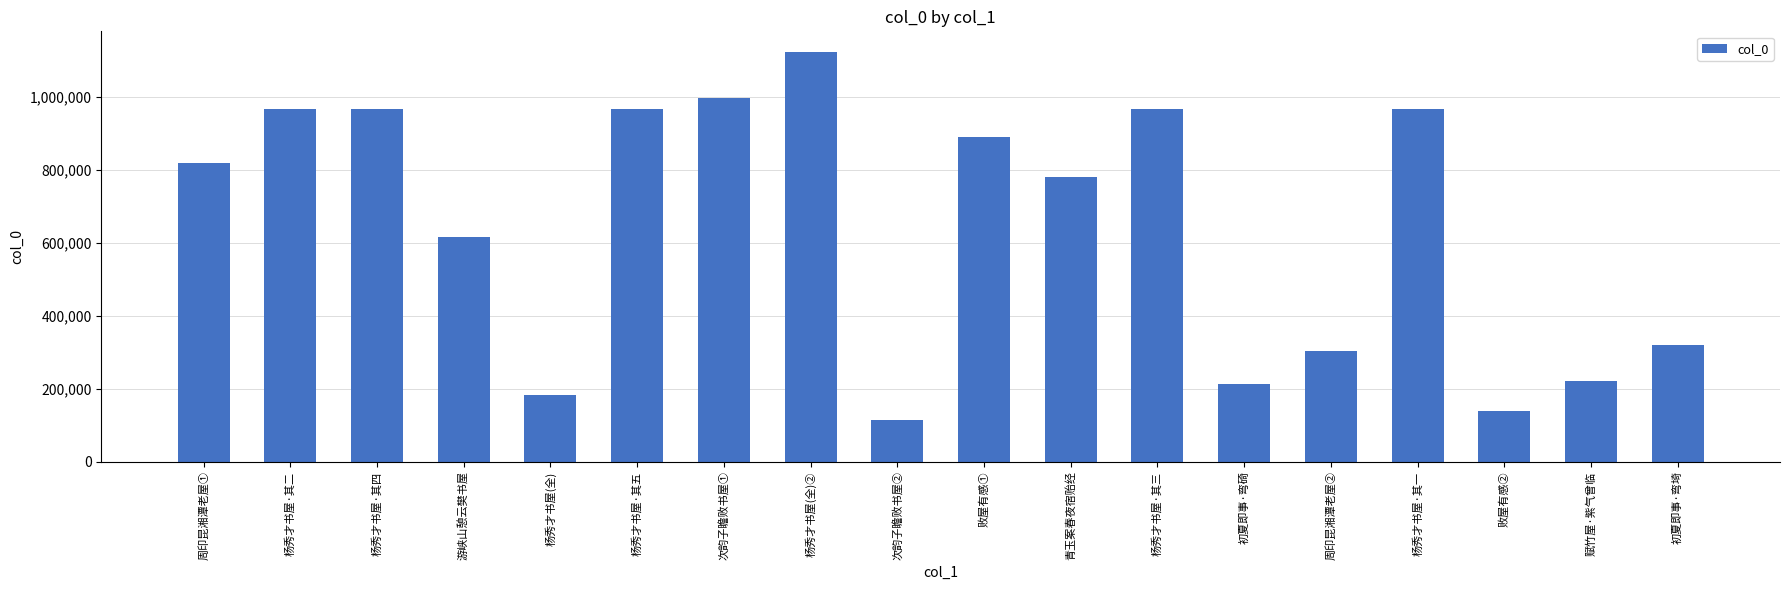

What is the approximate value at 败屋有感①, to the nearest 10?

888780